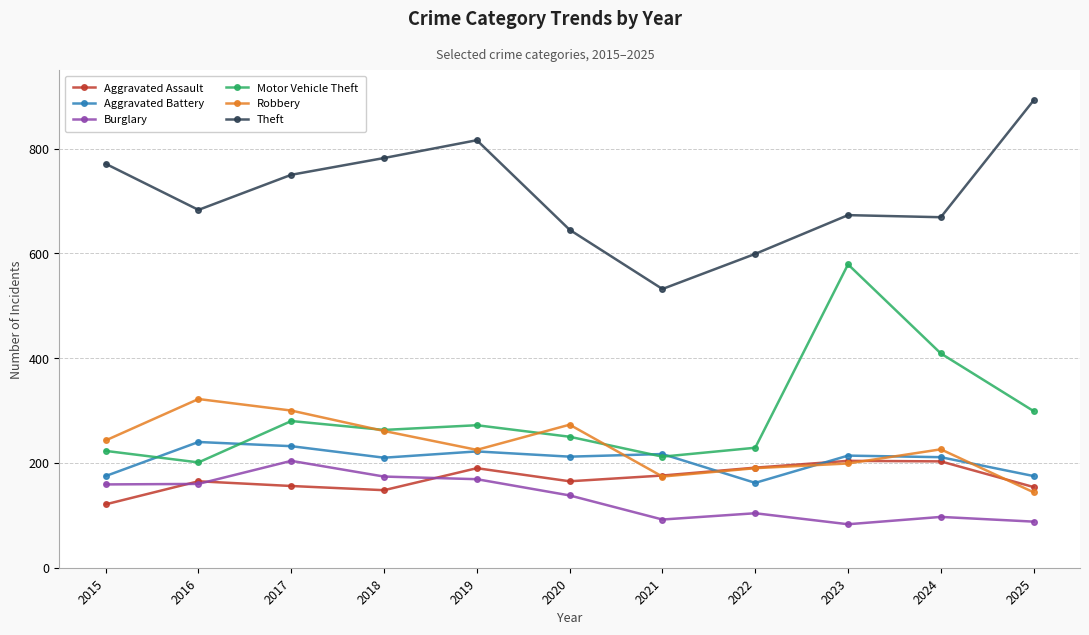

Which series has the widest spread of values?

Motor Vehicle Theft